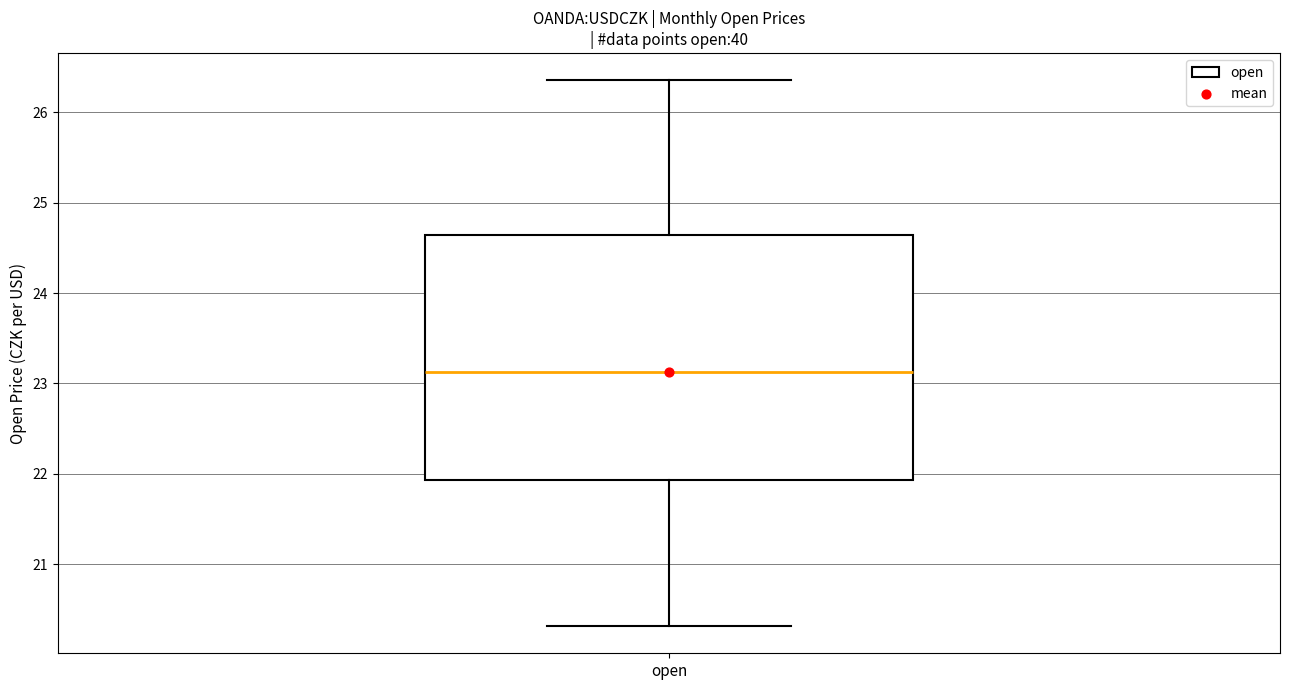

Read this box plot against the y-axis: the position of the median line, the range covered by the box, and the ends of both whiskers. The values are not printed on the chart, so give them approximately, as read against the axis.

median 23.1, box 21.9 to 24.6, whiskers 20.3 to 26.4